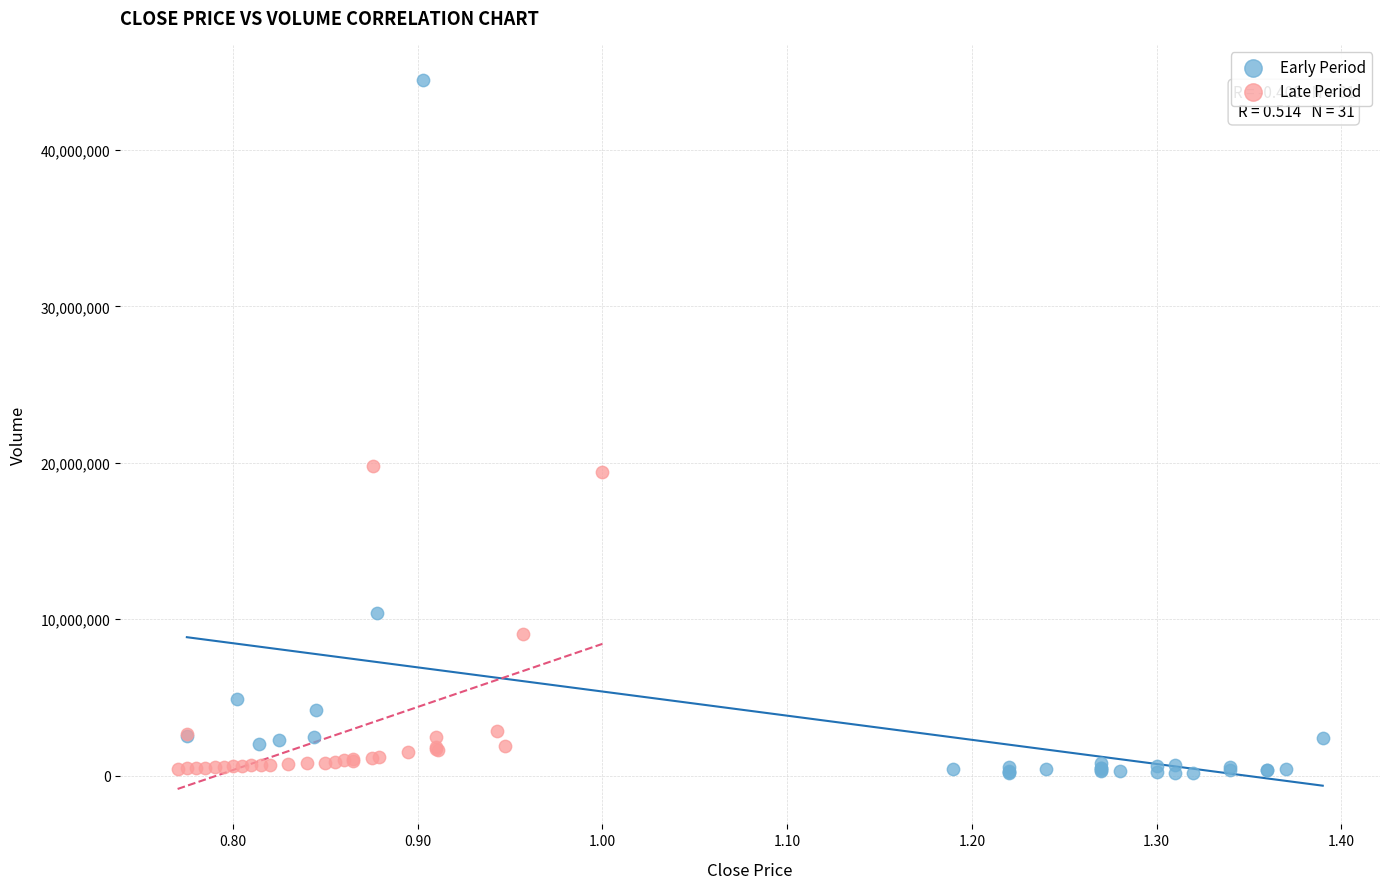

Which series has the widest spread of Y values?

Early Period